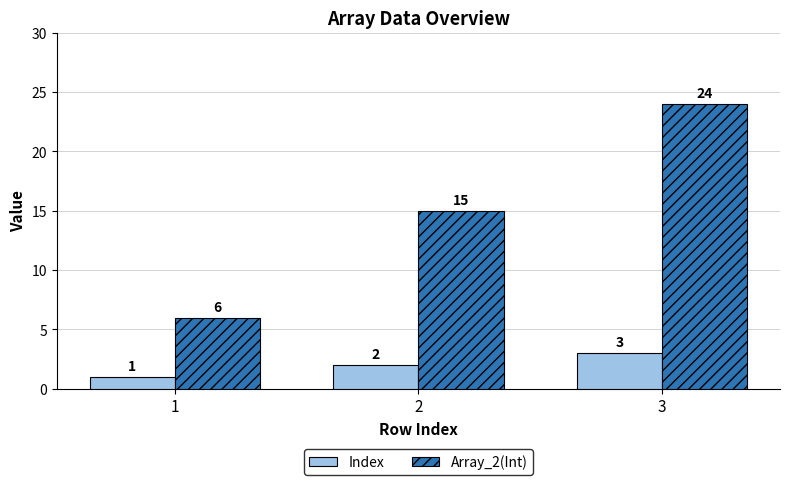

What value does the Index series have at 3?

3